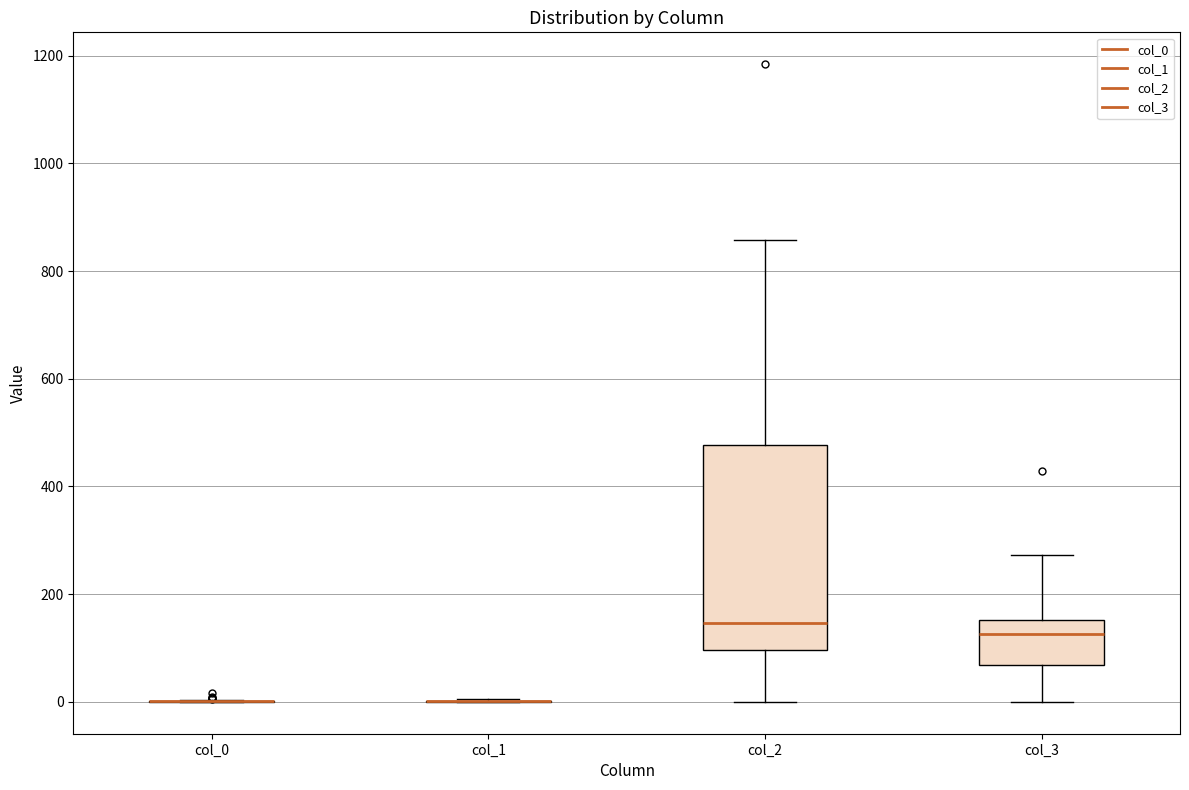

Comparing the boxes themselves (not the whiskers), which one is the tallest?

col_2